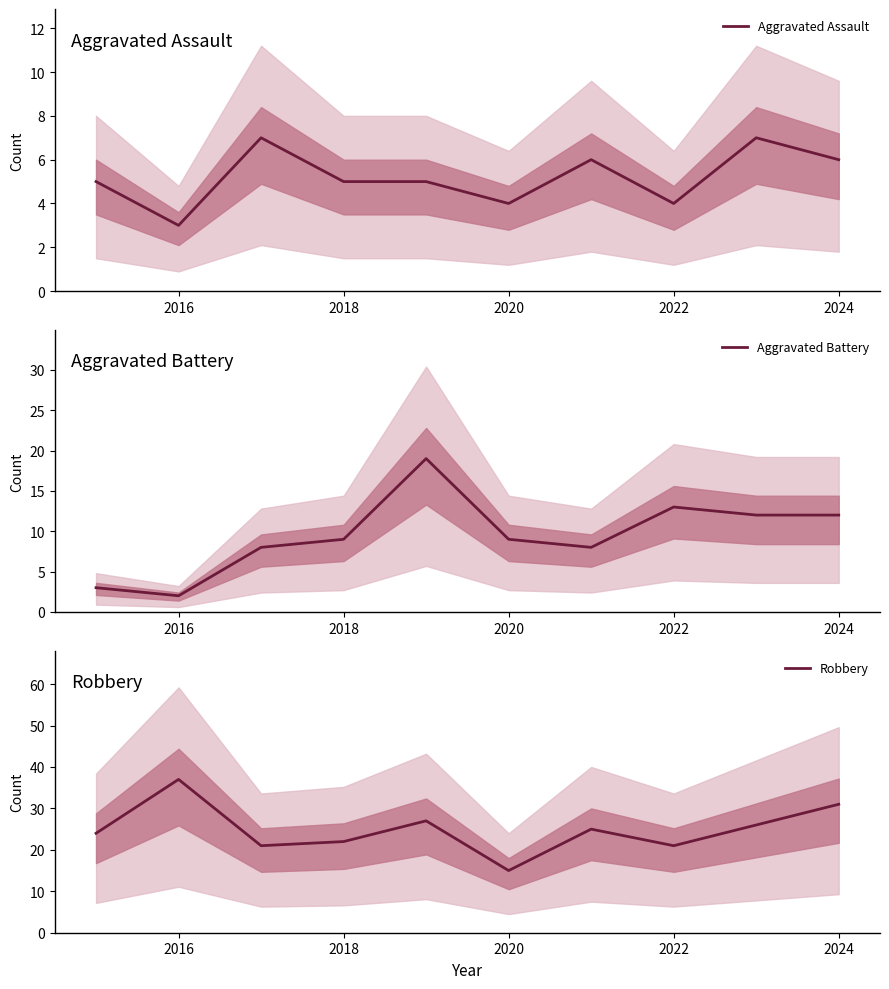

What is the highest value of the Aggravated Assault series?

7